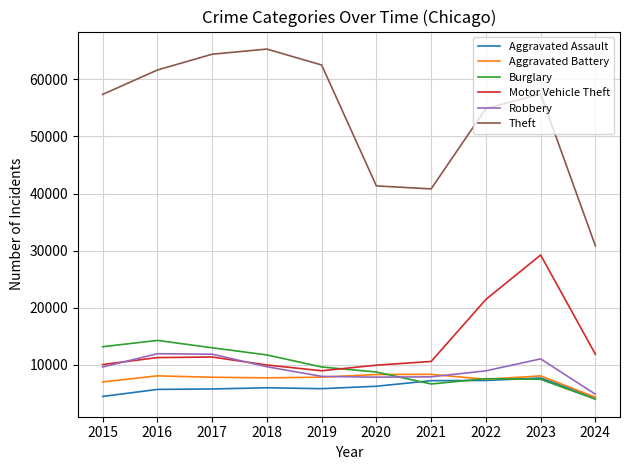

What is the difference between the maximum and second lowest values in the Motor Vehicle Theft series?

19285